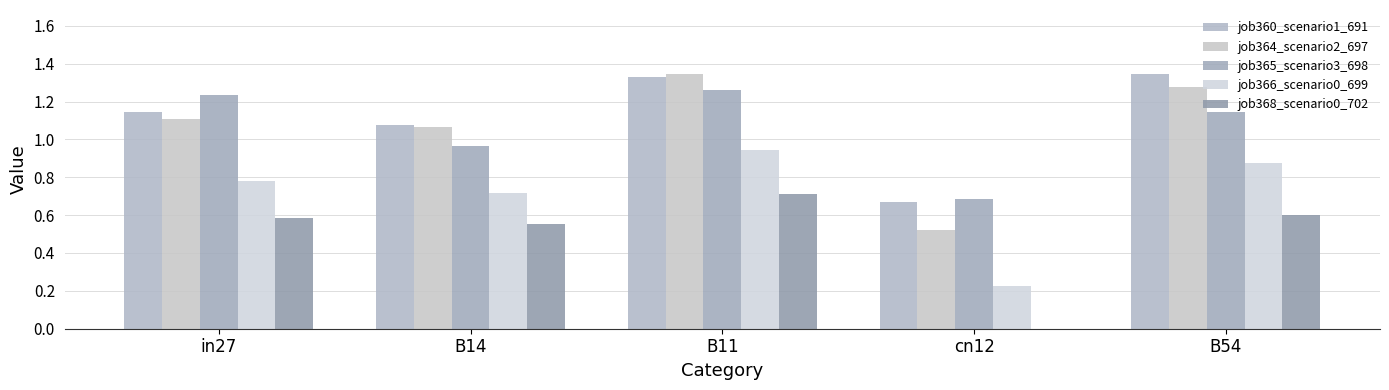

Reading left to right, transcribe all the data shown in this chart.

job360_scenario1_691: 1.1	1.1	1.3	0.7	1.3
job364_scenario2_697: 1.1	1.1	1.3	0.5	1.3
job365_scenario3_698: 1.2	1.0	1.3	0.7	1.1
job366_scenario0_699: 0.8	0.7	0.9	0.2	0.9
job368_scenario0_702: 0.6	0.6	0.7	0.0	0.6